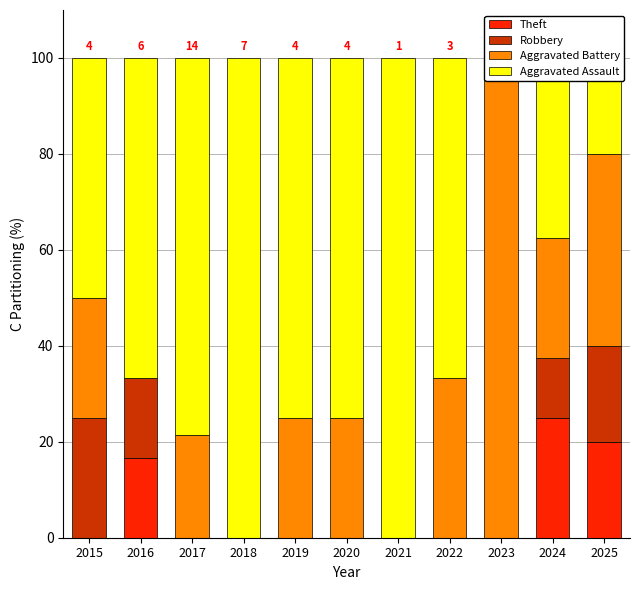

Which label corresponds to the smallest value in the chart?

2015